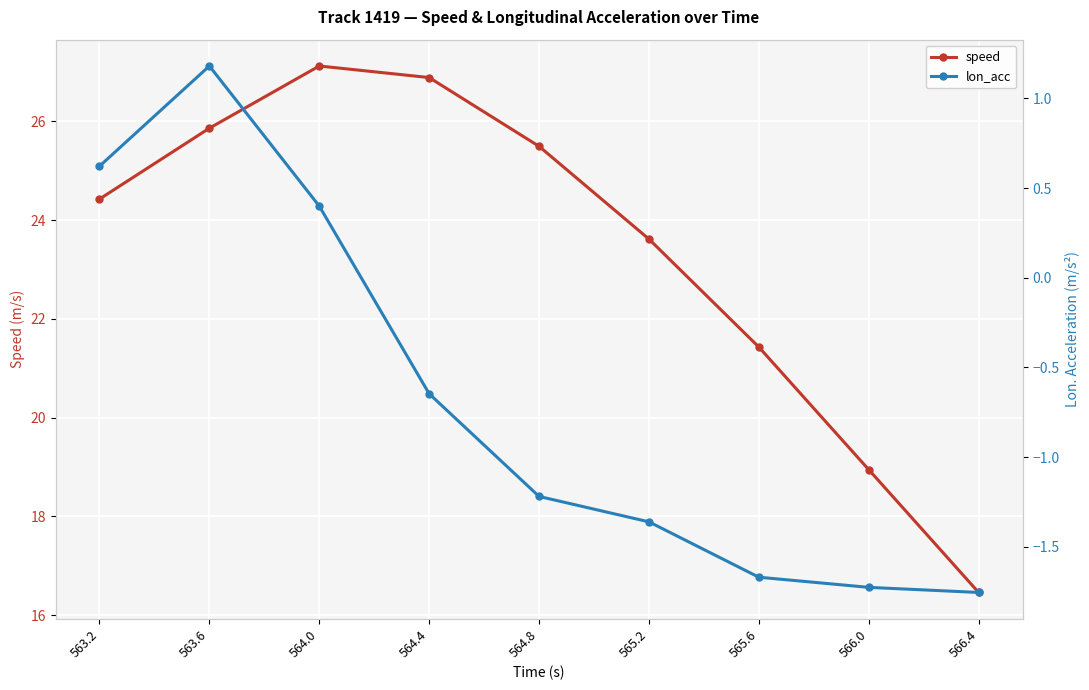

List the series in order of their peak value, lowest first.

lon_acc, speed